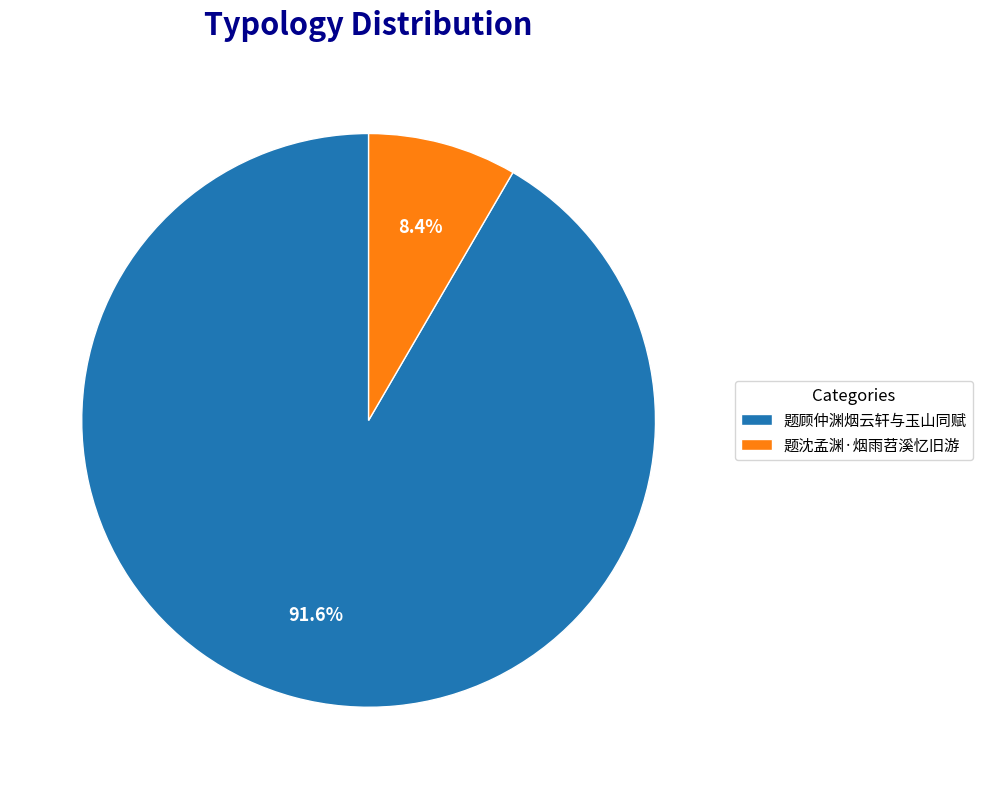

Which category has the biggest portion of the pie?

题顾仲渊烟云轩与玉山同赋